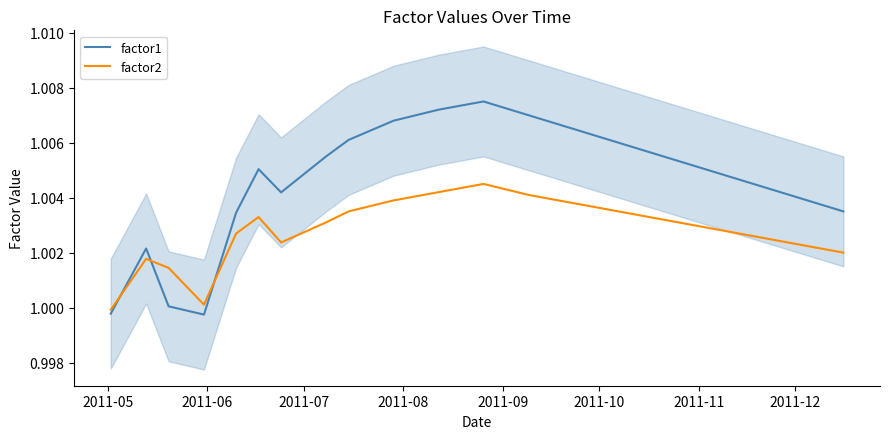

Count the number of data series in this chart.

2